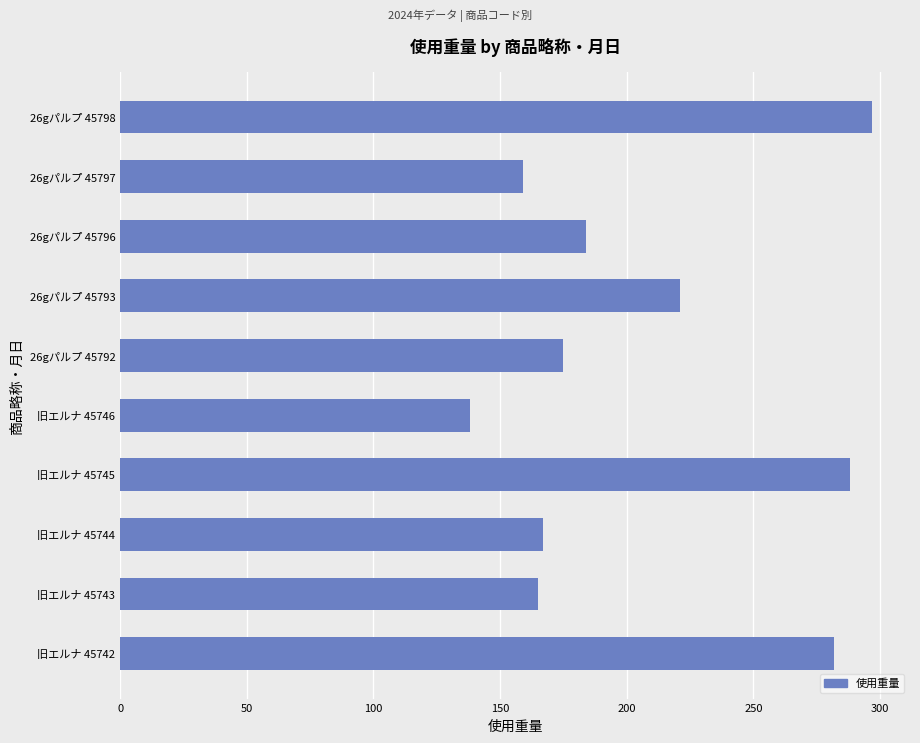

Which category has the lowest value across all series?

旧エルナ 45746